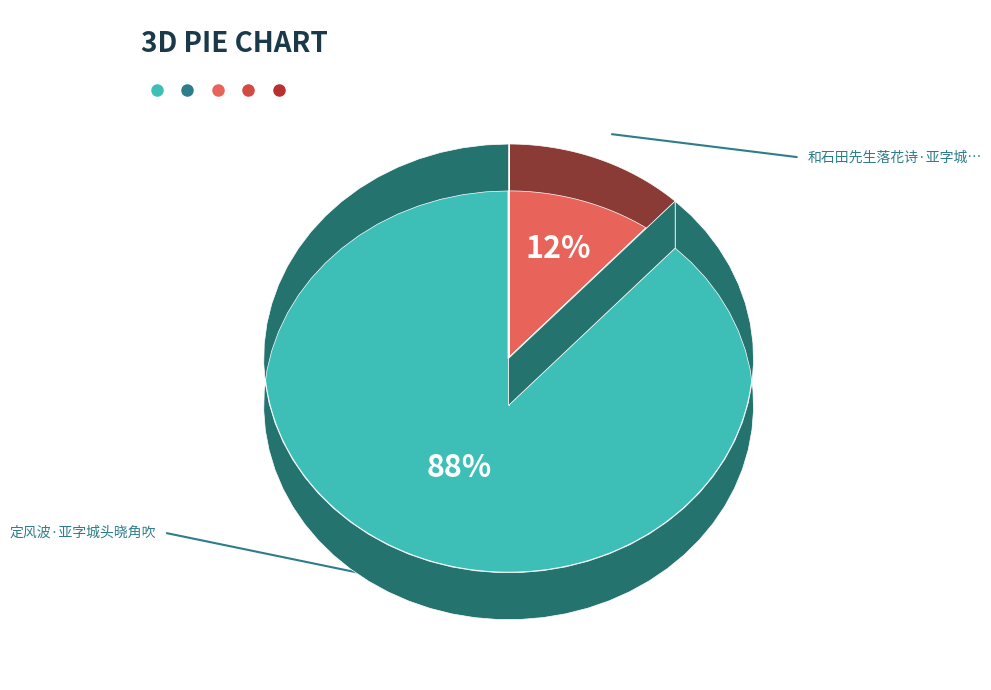

To the nearest percent, what is the difference between the largest and smallest slice percentages?

76%